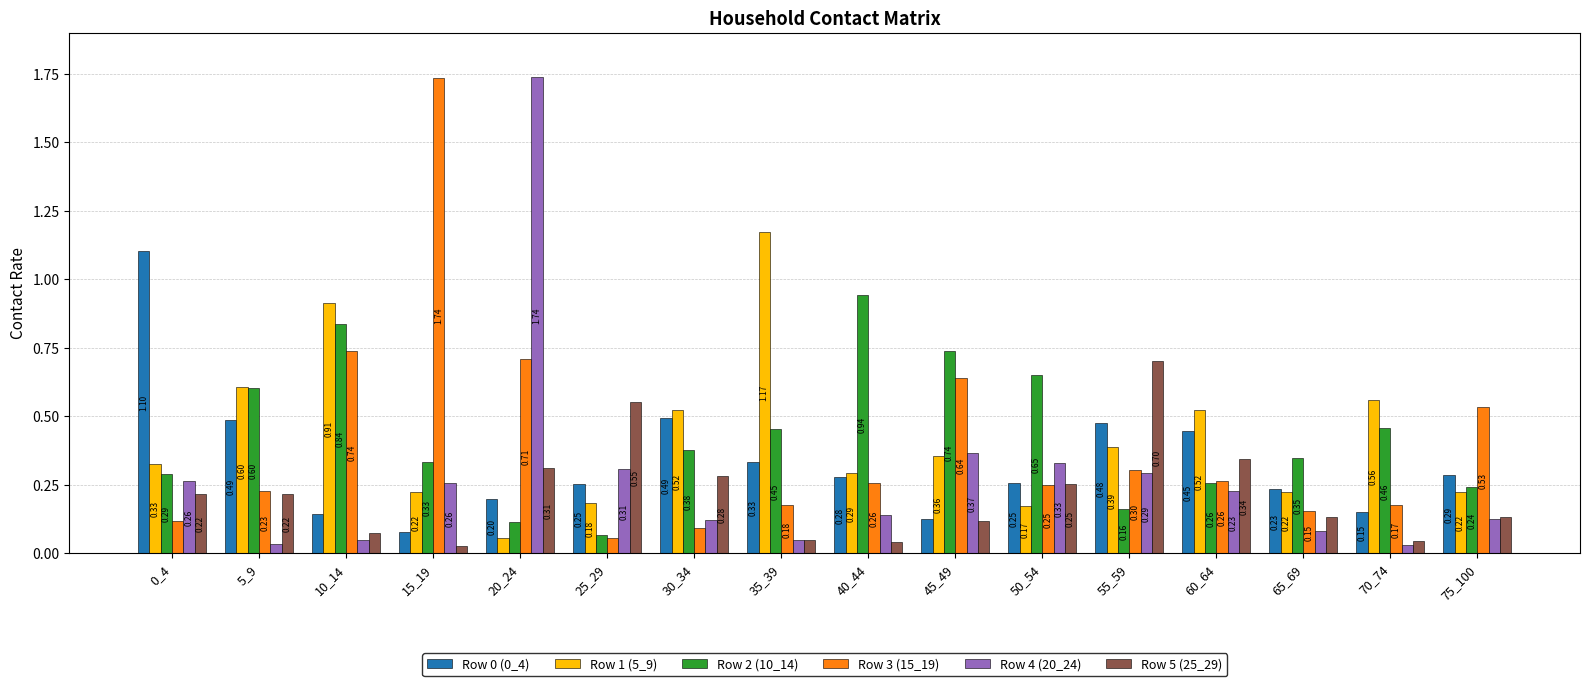

What is the average value of the Row 0 (0_4) series?

0.3